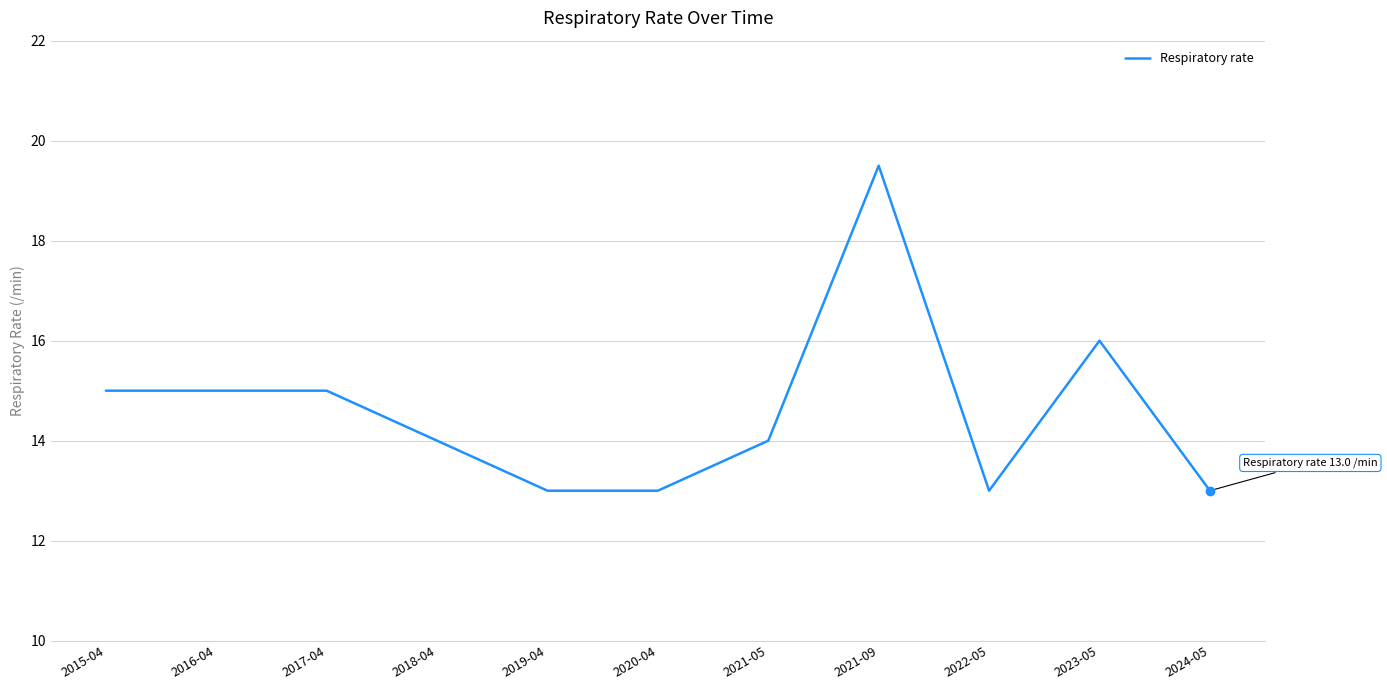

What position from the right is 2021-05?

5